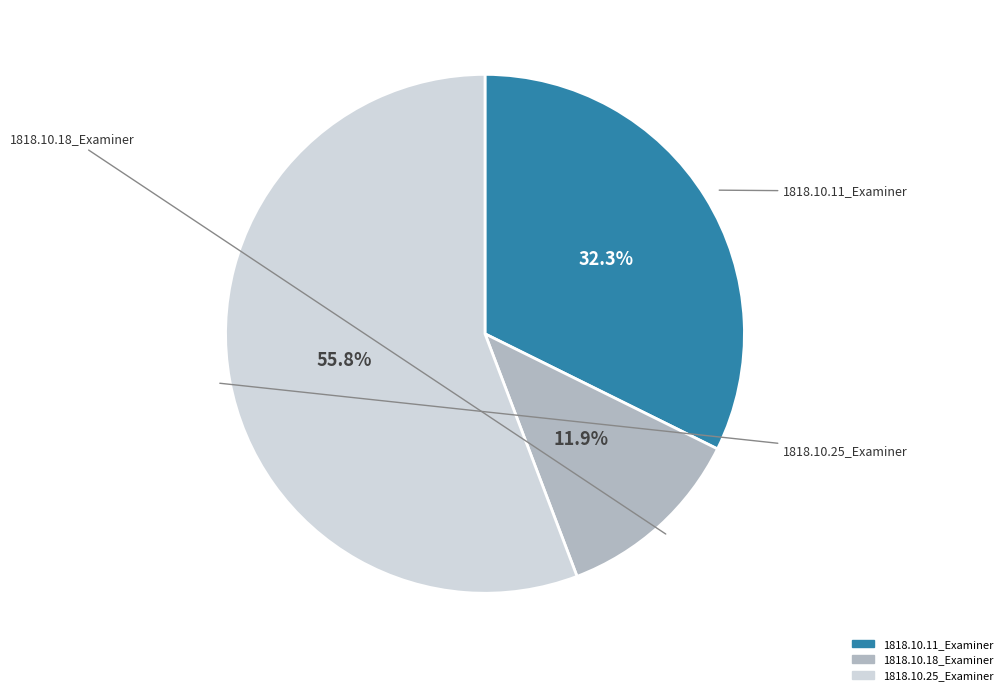

How many slices are in this pie chart?

3